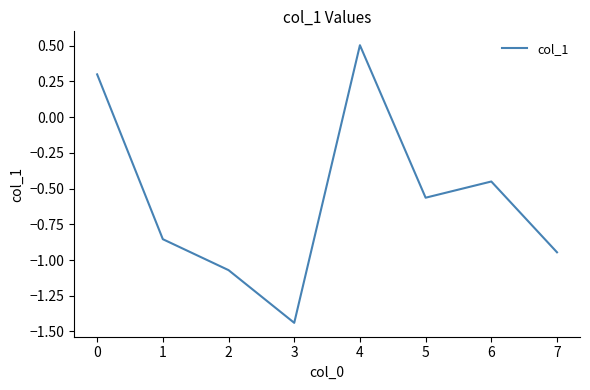

The chart shows a value of -0.4 at 2. True or false?

False